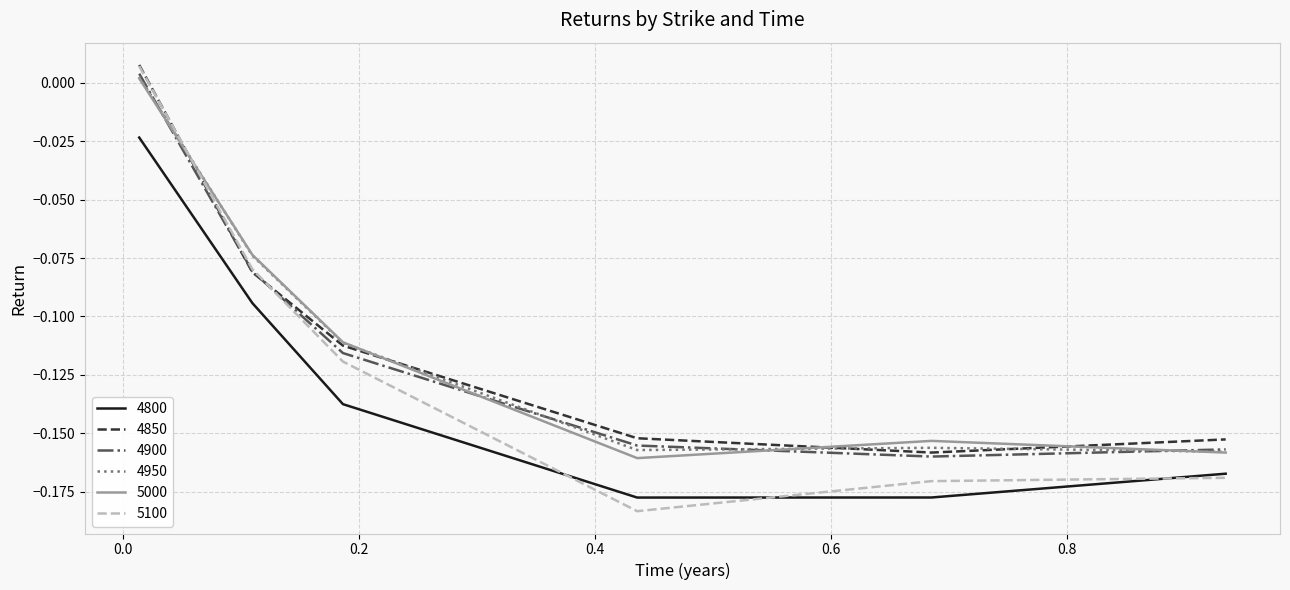

True or false: 4950 and 4850 intersect in this chart.

True